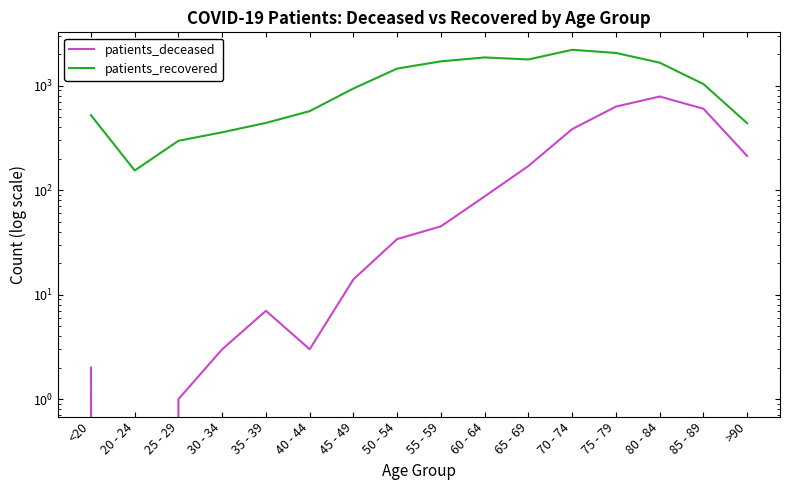

What is the difference between the maximum and minimum values in the patients_deceased series?

785